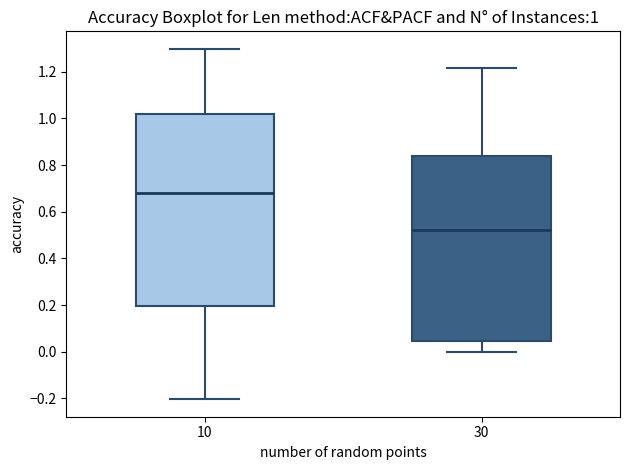

Which box has the highest median line?

10